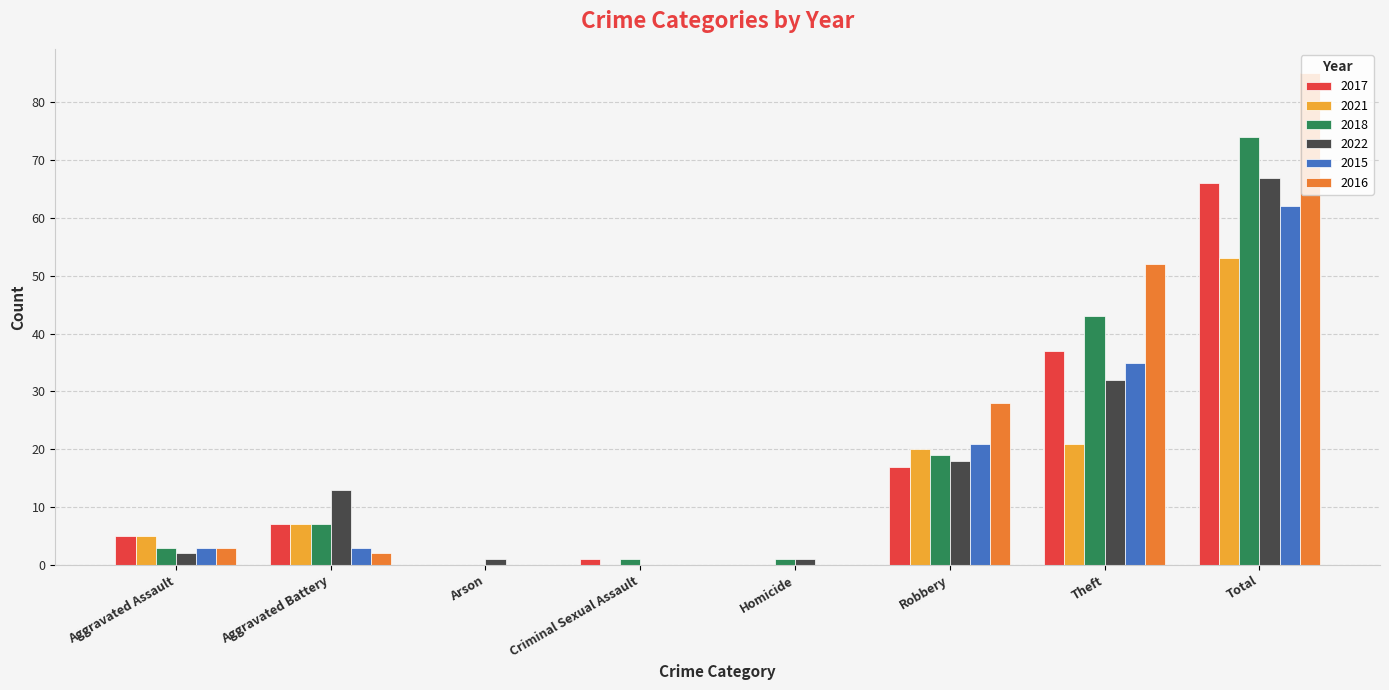

What is the sum of all 2016 values?

170